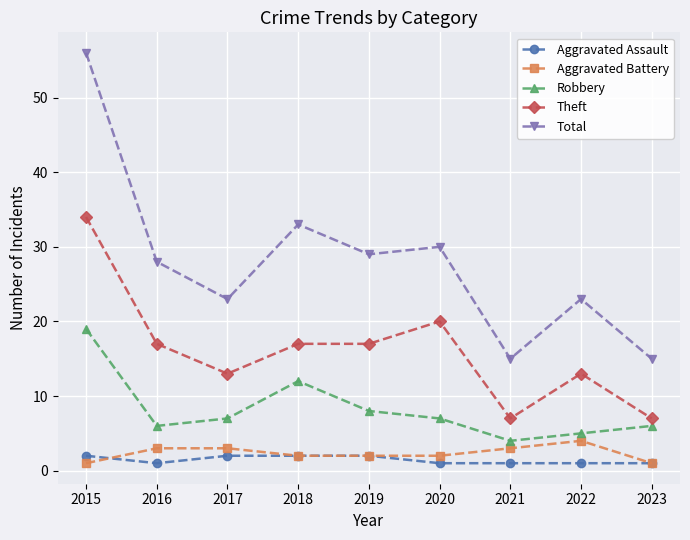

Where is the first local maximum for Robbery?

2018